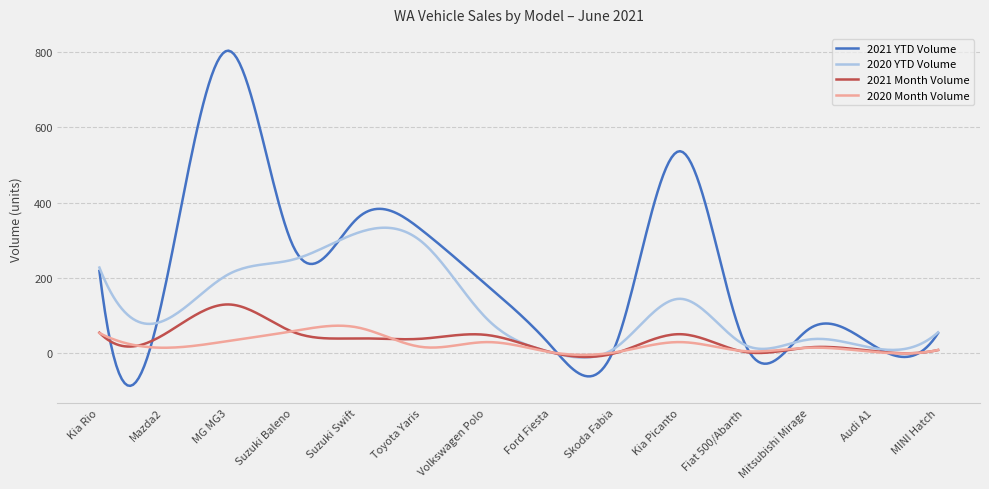

Which series has the widest spread of values?

2021 YTD Volume